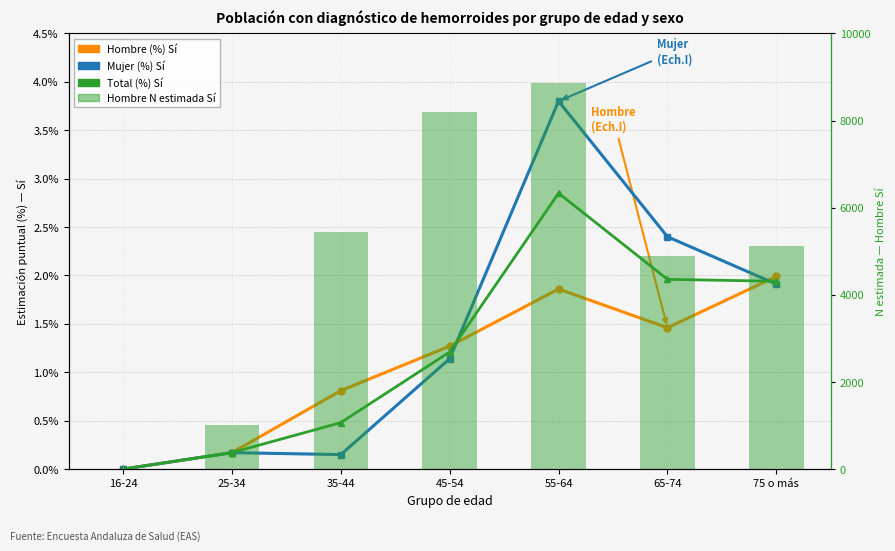

Rank the series at 65-74 from lowest to highest value.

Hombre (%) Sí, Total (%) Sí, Mujer (%) Sí, Hombre N estimada Sí